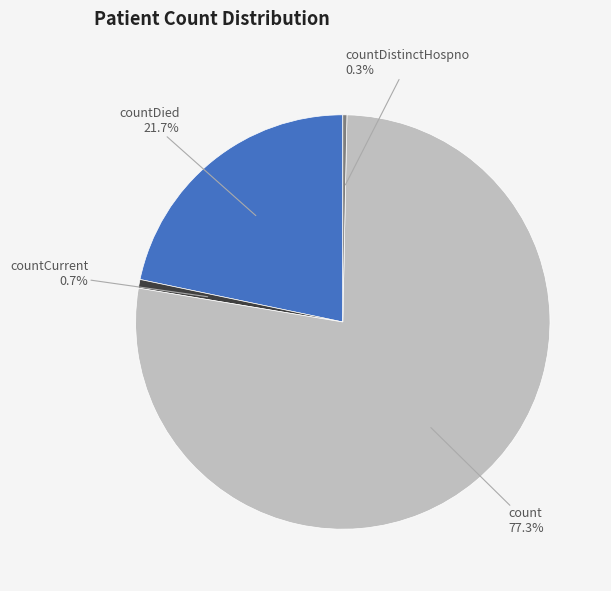

Which category has the smallest portion of the pie?

countDistinctHospno